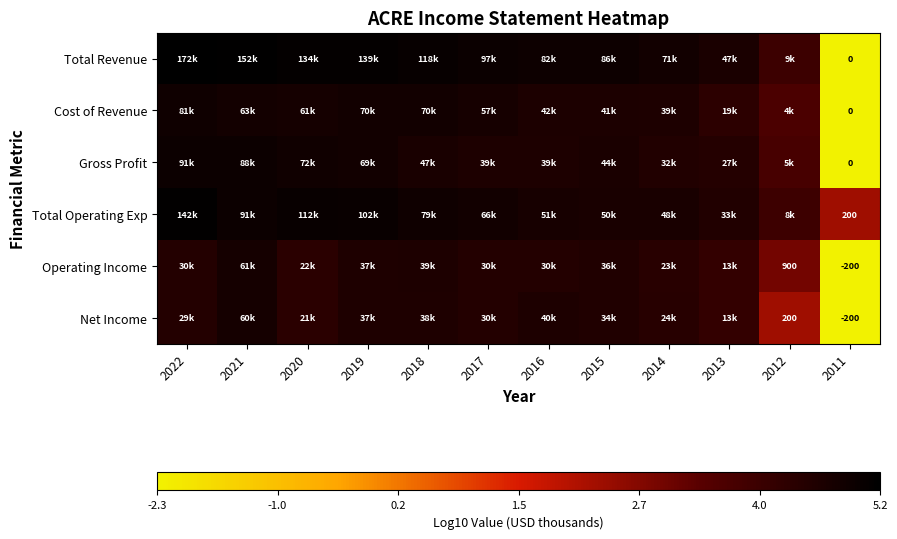

What is the smallest value displayed?

-2.3